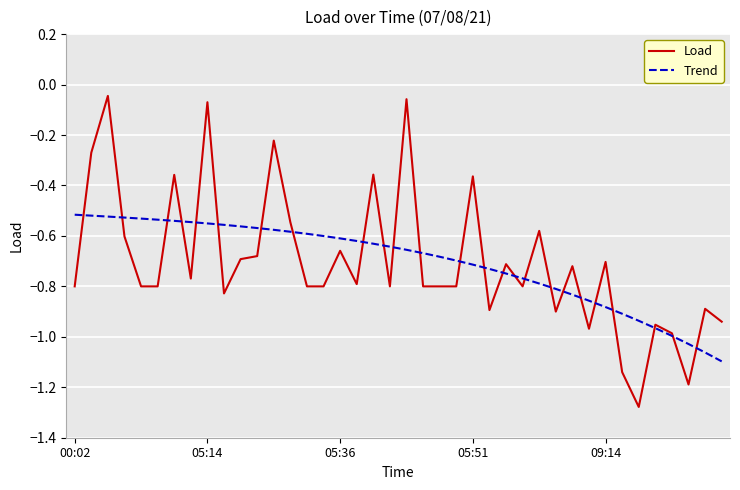

List the series in order of their peak value, lowest first.

Trend, Load